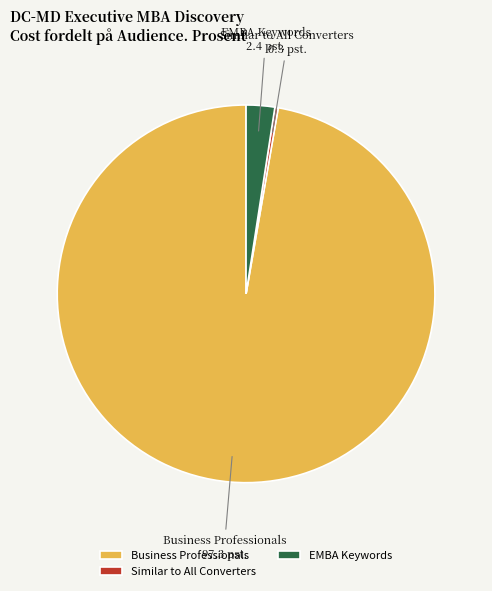

True or false: EMBA Keywords accounts for 2% of the total.

True